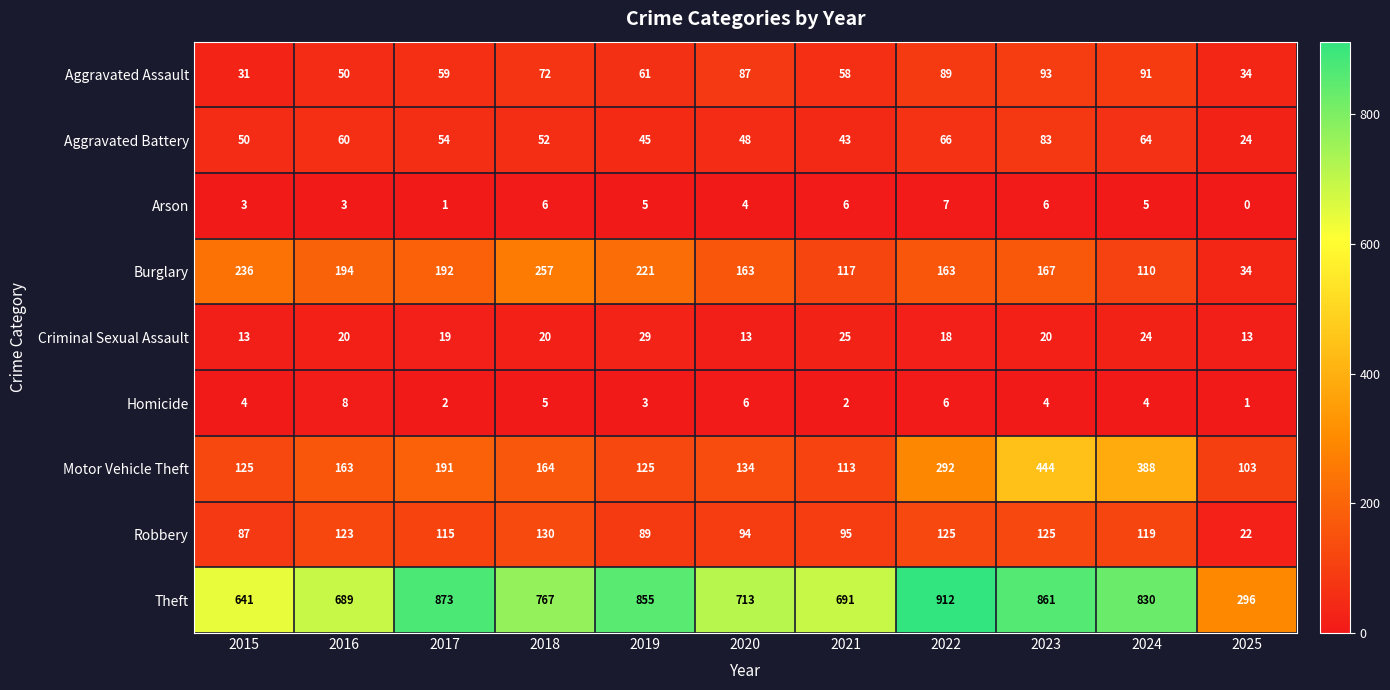

What is the sum of all Arson values?

46